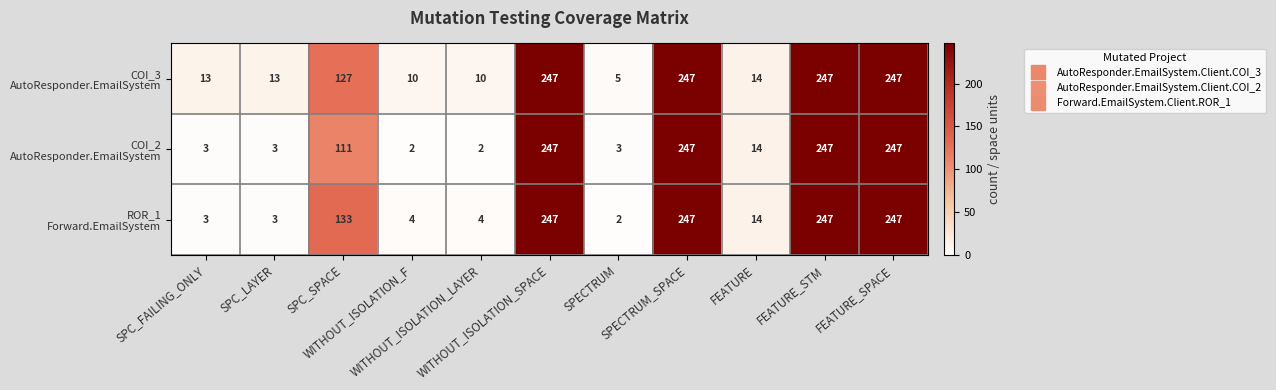

What is the maximum value shown in the chart?

247